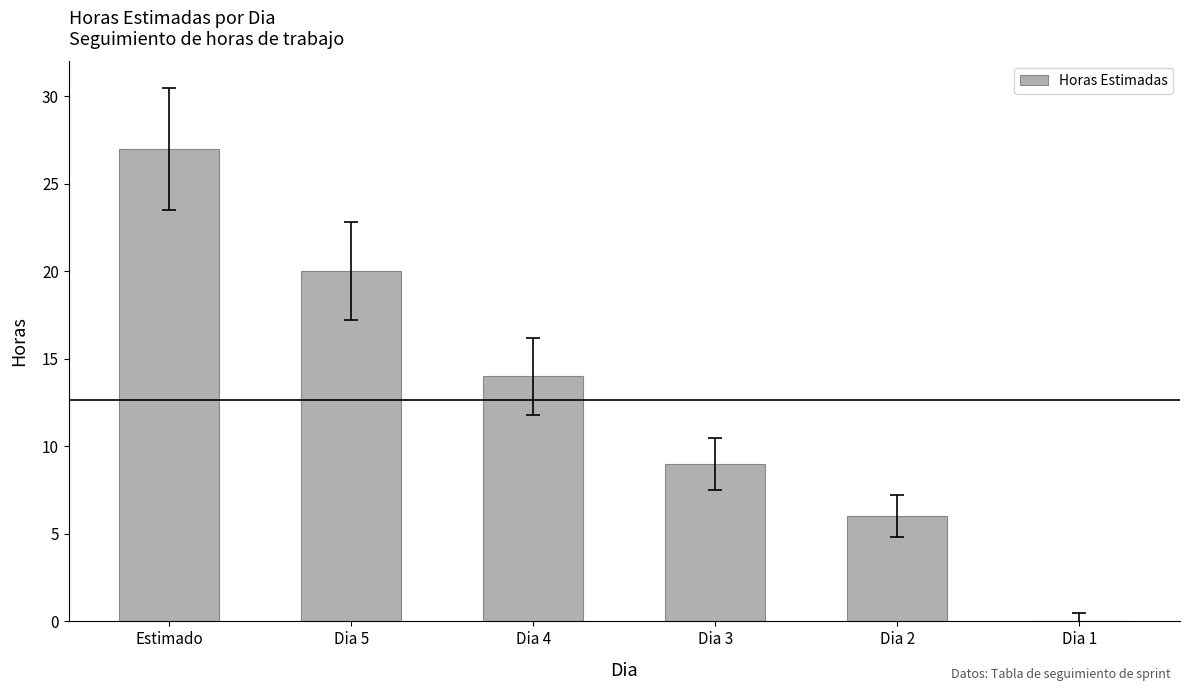

Which label corresponds to the largest value in the chart?

Estimado